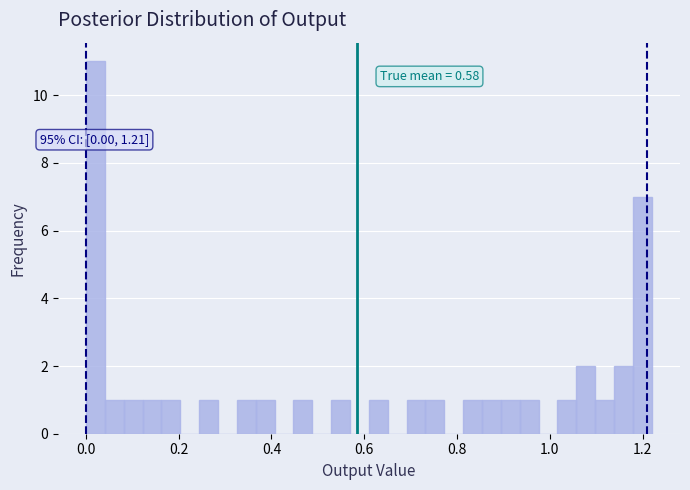

Read against the x-axis, roughly where is the centre of the tallest bar?

0.02